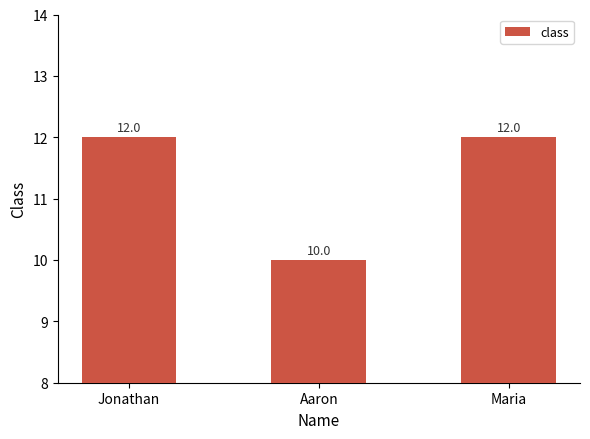

Is it true that the value at Maria is 7?

False